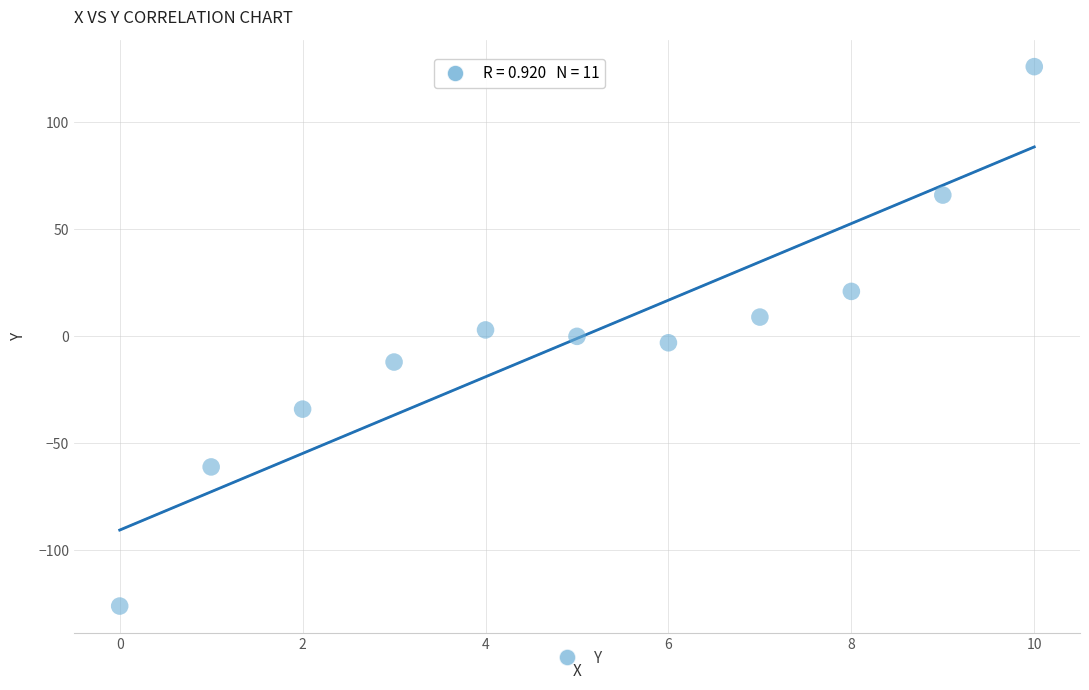

What is the range of Y values (max minus min)?

252